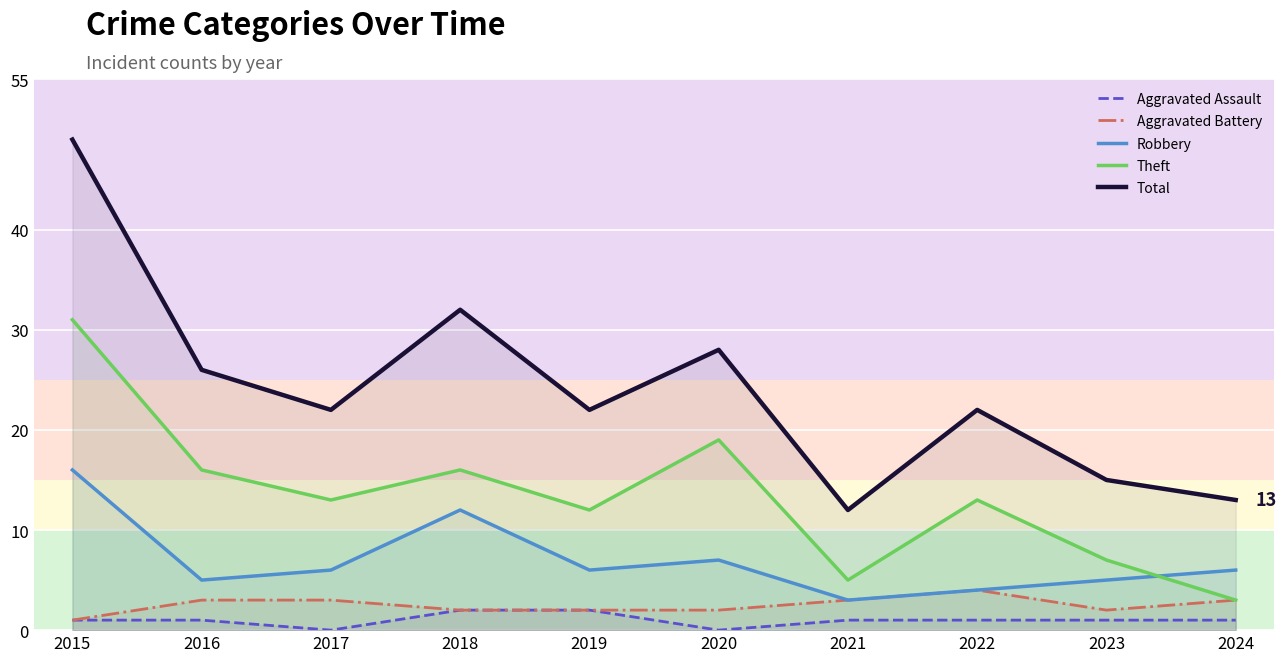

Reading right to left, transcribe all the data shown in this chart.

Aggravated Assault: 1	1	1	1	0	2	2	0	1	1
Aggravated Battery: 3	2	4	3	2	2	2	3	3	1
Robbery: 6	5	4	3	7	6	12	6	5	16
Theft: 3	7	13	5	19	12	16	13	16	31
Total: 13	15	22	12	28	22	32	22	26	49